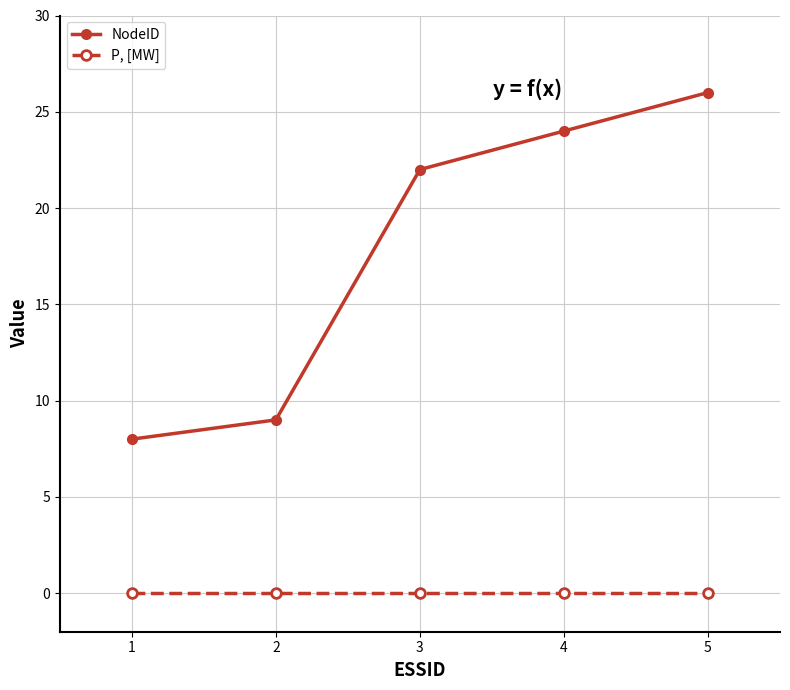

Count the number of data series in this chart.

2